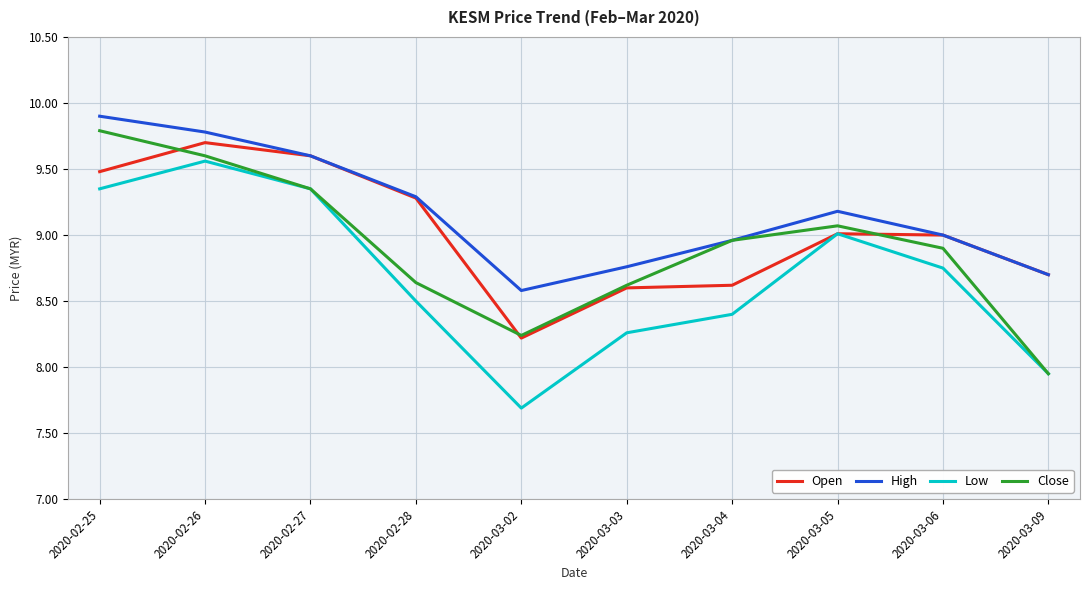

Which label corresponds to the largest value in the chart?

2020-02-25